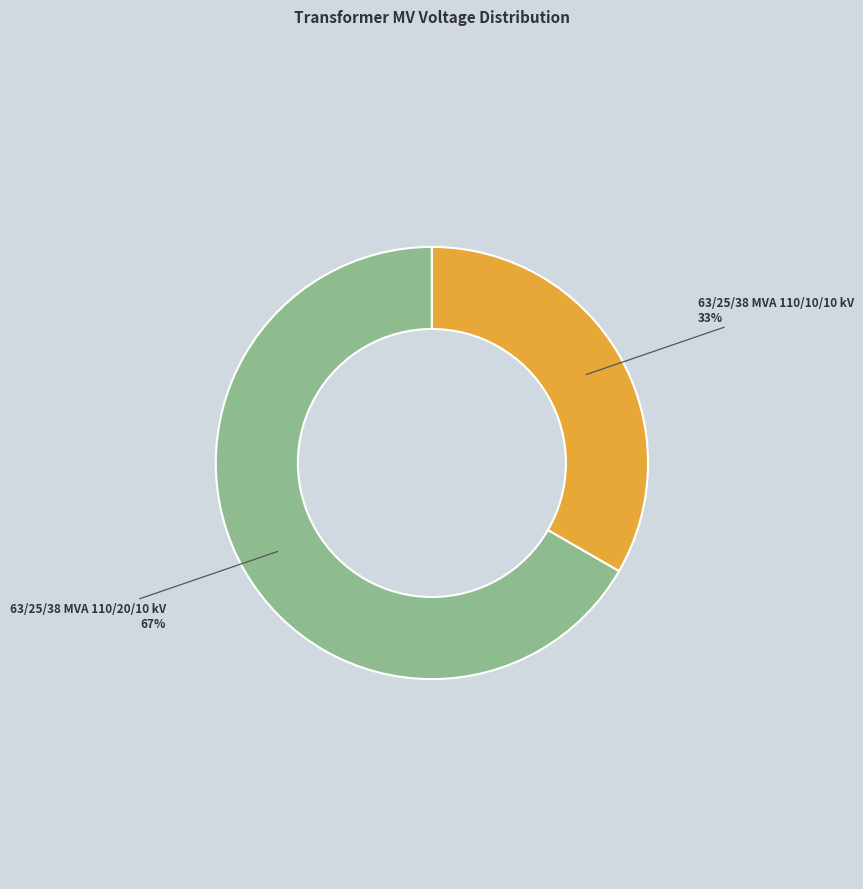

Approximately how many times larger is the value at 63/25/38 MVA 110/20/10 kV compared to 63/25/38 MVA 110/10/10 kV?

2.0